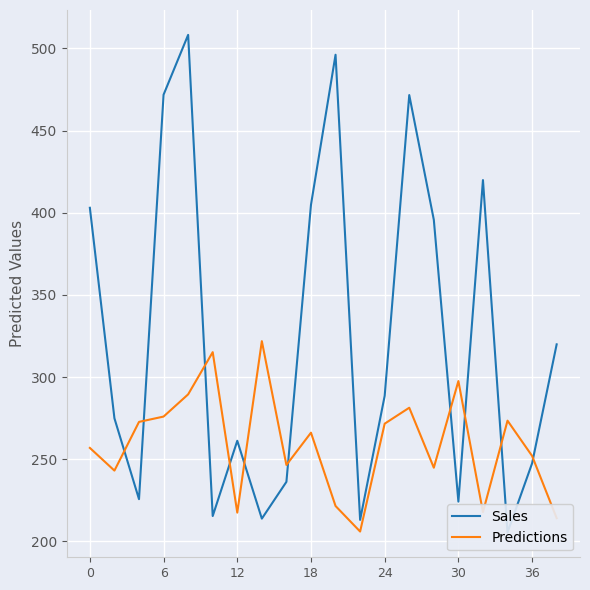

What are all the series names shown in the legend?

Sales, Predictions